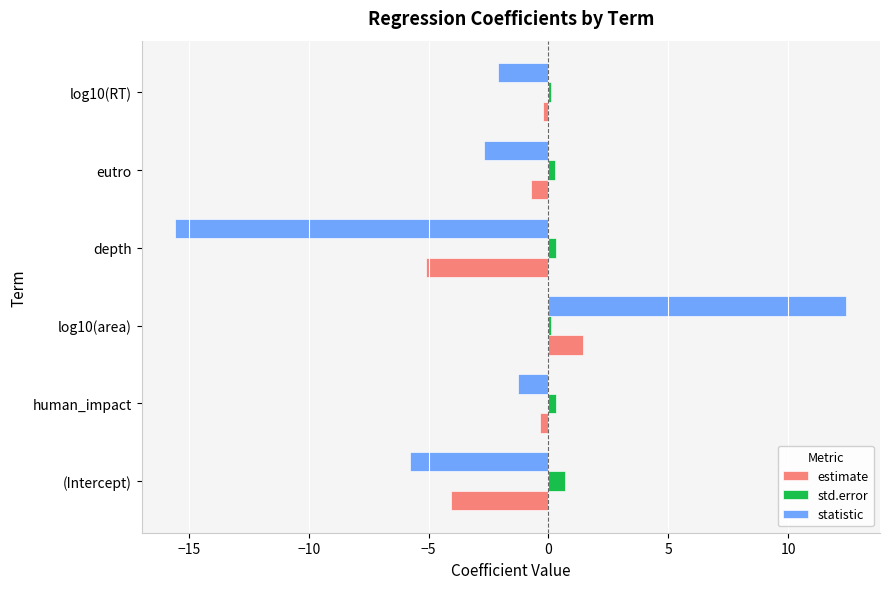

Which category has the highest value in the std.error series?

(Intercept)